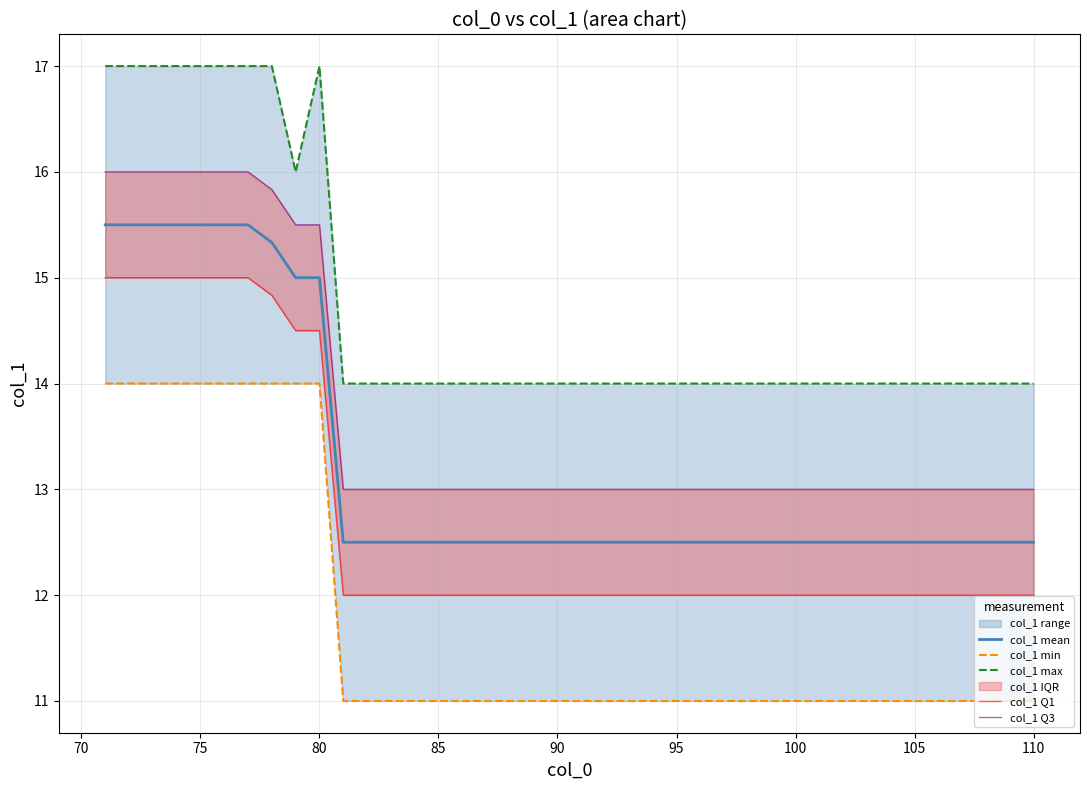

Does the chart display data point markers on the line(s)?

No